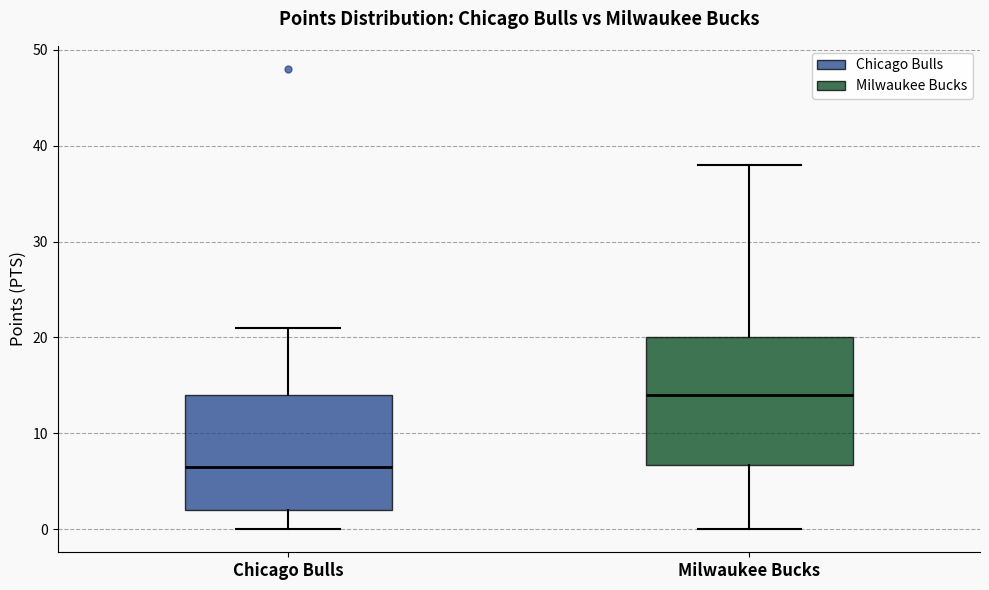

Reading left to right, read every box against the y-axis: the position of its median line, the range the box covers, and the ends of its whiskers. The values are not printed on the chart, so give them approximately, as read against the axis.

Chicago Bulls: median 7, box 2 to 14, whiskers 0 to 21
Milwaukee Bucks: median 14, box 7 to 20, whiskers 0 to 38